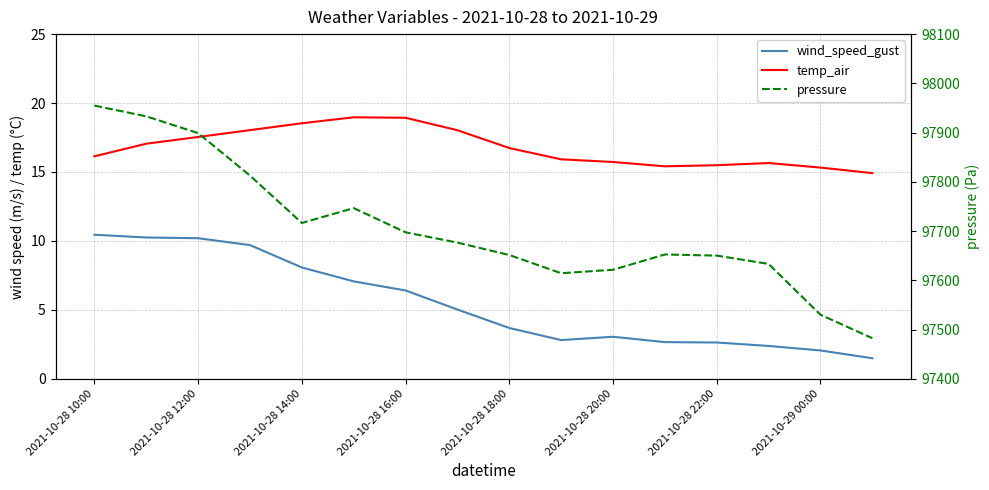

What is the total value across all series at 11?

97670.5